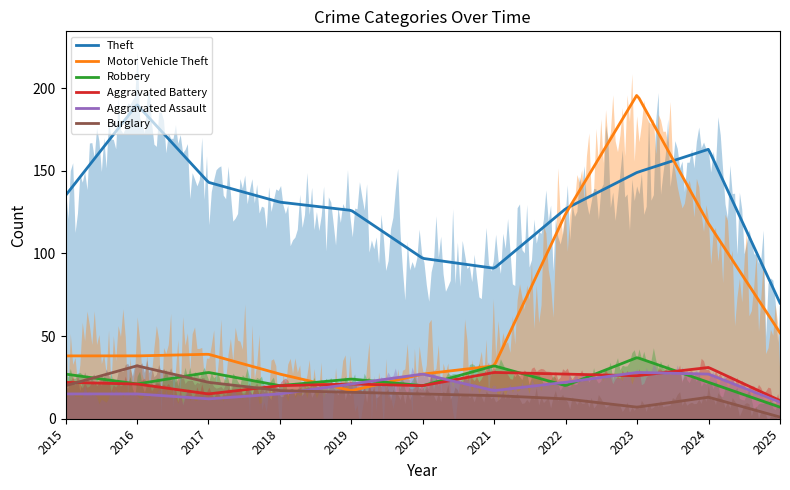

Reading left to right, list all the values displayed in this chart.

Theft: 2015=135	2016=190	2017=143	2018=131	2019=126	2020=97	2021=91	2022=127	2023=149	2024=163	2025=70
Motor Vehicle Theft: 2015=38	2016=38	2017=39	2018=27	2019=17	2020=27	2021=32	2022=124	2023=196	2024=118	2025=52
Robbery: 2015=27	2016=21	2017=28	2018=20	2019=24	2020=20	2021=32	2022=20	2023=37	2024=22	2025=7
Aggravated Battery: 2015=22	2016=21	2017=15	2018=20	2019=21	2020=20	2021=28	2022=27	2023=26	2024=31	2025=11
Aggravated Assault: 2015=15	2016=15	2017=12	2018=15	2019=21	2020=27	2021=17	2022=22	2023=28	2024=27	2025=10
Burglary: 2015=20	2016=32	2017=22	2018=17	2019=16	2020=15	2021=14	2022=12	2023=7	2024=13	2025=1